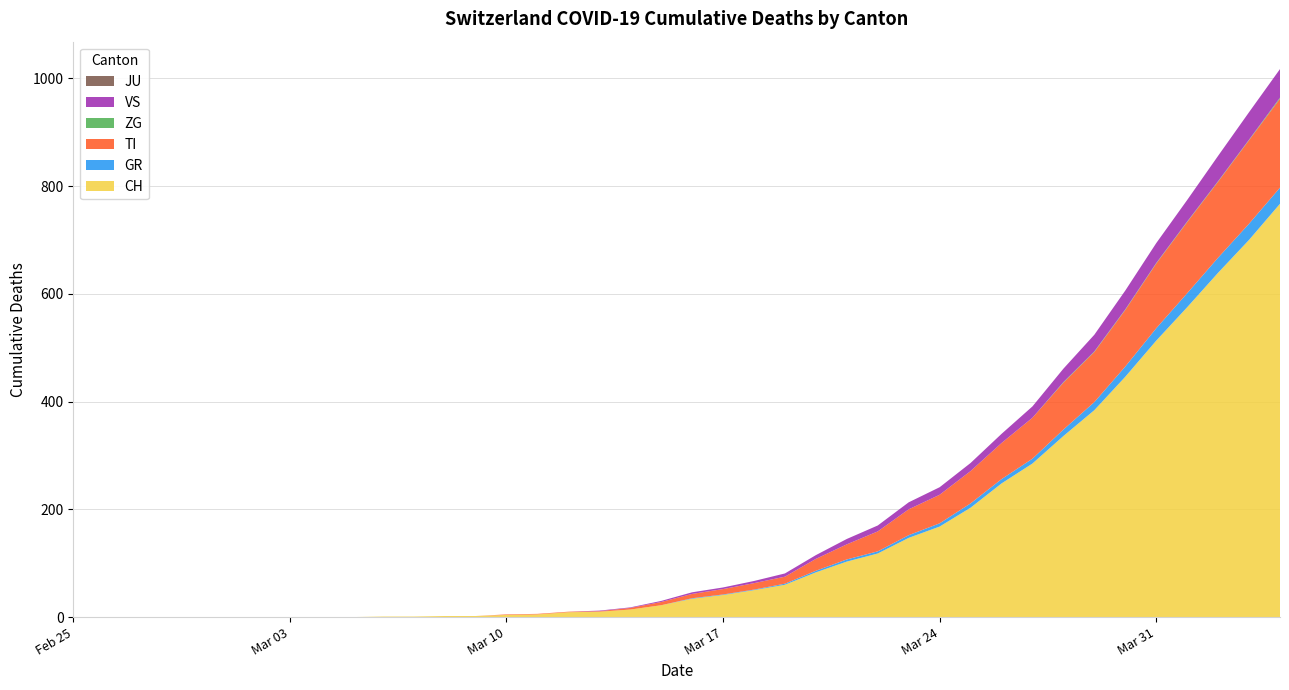

Reading left to right, transcribe all the data shown in this chart.

CH: 2020-02-25=0	2020-02-26=0	2020-02-27=0	2020-02-28=0	2020-02-29=0	2020-03-01=0	2020-03-02=0	2020-03-03=0	2020-03-04=0	2020-03-05=0	2020-03-06=1	2020-03-07=1	2020-03-08=2	2020-03-09=2	2020-03-10=4	2020-03-11=5	2020-03-12=9	2020-03-13=10	2020-03-14=14	2020-03-15=22	2020-03-16=34	2020-03-17=41	2020-03-18=50	2020-03-19=60	2020-03-20=83	2020-03-21=103	2020-03-22=118	2020-03-23=147	2020-03-24=168	2020-03-25=203	2020-03-26=248	2020-03-27=285	2020-03-28=336	2020-03-29=384	2020-03-30=446	2020-03-31=513	2020-04-01=575	2020-04-02=639	2020-04-03=700	2020-04-04=767
GR: 2020-02-25=0	2020-02-26=0	2020-02-27=0	2020-02-28=0	2020-02-29=0	2020-03-01=0	2020-03-02=0	2020-03-03=0	2020-03-04=0	2020-03-05=0	2020-03-06=0	2020-03-07=0	2020-03-08=0	2020-03-09=0	2020-03-10=0	2020-03-11=0	2020-03-12=0	2020-03-13=0	2020-03-14=0	2020-03-15=0	2020-03-16=1	2020-03-17=1	2020-03-18=1	2020-03-19=2	2020-03-20=3	2020-03-21=4	2020-03-22=4	2020-03-23=5	2020-03-24=6	2020-03-25=8	2020-03-26=8	2020-03-27=9	2020-03-28=12	2020-03-29=15	2020-03-30=19	2020-03-31=23	2020-04-01=26	2020-04-02=28	2020-04-03=30	2020-04-04=30
TI: 2020-02-25=0	2020-02-26=0	2020-02-27=0	2020-02-28=0	2020-02-29=0	2020-03-01=0	2020-03-02=0	2020-03-03=0	2020-03-04=0	2020-03-05=0	2020-03-06=0	2020-03-07=0	2020-03-08=0	2020-03-09=0	2020-03-10=1	2020-03-11=1	2020-03-12=1	2020-03-13=1	2020-03-14=3	2020-03-15=6	2020-03-16=8	2020-03-17=10	2020-03-18=12	2020-03-19=13	2020-03-20=22	2020-03-21=28	2020-03-22=37	2020-03-23=48	2020-03-24=53	2020-03-25=60	2020-03-26=67	2020-03-27=76	2020-03-28=87	2020-03-29=93	2020-03-30=105	2020-03-31=120	2020-04-01=132	2020-04-02=141	2020-04-03=155	2020-04-04=165
ZG: 2020-02-25=0	2020-02-26=0	2020-02-27=0	2020-02-28=0	2020-02-29=0	2020-03-01=0	2020-03-02=0	2020-03-03=0	2020-03-04=0	2020-03-05=0	2020-03-06=0	2020-03-07=0	2020-03-08=0	2020-03-09=0	2020-03-10=0	2020-03-11=0	2020-03-12=0	2020-03-13=0	2020-03-14=0	2020-03-15=0	2020-03-16=0	2020-03-17=0	2020-03-18=0	2020-03-19=0	2020-03-20=0	2020-03-21=0	2020-03-22=0	2020-03-23=0	2020-03-24=0	2020-03-25=0	2020-03-26=0	2020-03-27=0	2020-03-28=1	2020-03-29=1	2020-03-30=1	2020-03-31=1	2020-04-01=1	2020-04-02=1	2020-04-03=1	2020-04-04=2
VS: 2020-02-25=0	2020-02-26=0	2020-02-27=0	2020-02-28=0	2020-02-29=0	2020-03-01=0	2020-03-02=0	2020-03-03=0	2020-03-04=0	2020-03-05=0	2020-03-06=0	2020-03-07=0	2020-03-08=0	2020-03-09=0	2020-03-10=0	2020-03-11=0	2020-03-12=0	2020-03-13=1	2020-03-14=1	2020-03-15=2	2020-03-16=3	2020-03-17=3	2020-03-18=4	2020-03-19=6	2020-03-20=7	2020-03-21=10	2020-03-22=11	2020-03-23=13	2020-03-24=14	2020-03-25=15	2020-03-26=17	2020-03-27=21	2020-03-28=25	2020-03-29=31	2020-03-30=35	2020-03-31=37	2020-04-01=40	2020-04-02=47	2020-04-03=51	2020-04-04=53
JU: 2020-02-25=0	2020-02-26=0	2020-02-27=0	2020-02-28=0	2020-02-29=0	2020-03-01=0	2020-03-02=0	2020-03-03=0	2020-03-04=0	2020-03-05=0	2020-03-06=0	2020-03-07=0	2020-03-08=0	2020-03-09=0	2020-03-10=0	2020-03-11=0	2020-03-12=0	2020-03-13=0	2020-03-14=0	2020-03-15=0	2020-03-16=0	2020-03-17=0	2020-03-18=0	2020-03-19=0	2020-03-20=0	2020-03-21=0	2020-03-22=0	2020-03-23=0	2020-03-24=0	2020-03-25=0	2020-03-26=0	2020-03-27=0	2020-03-28=0	2020-03-29=0	2020-03-30=0	2020-03-31=0	2020-04-01=0	2020-04-02=0	2020-04-03=0	2020-04-04=0